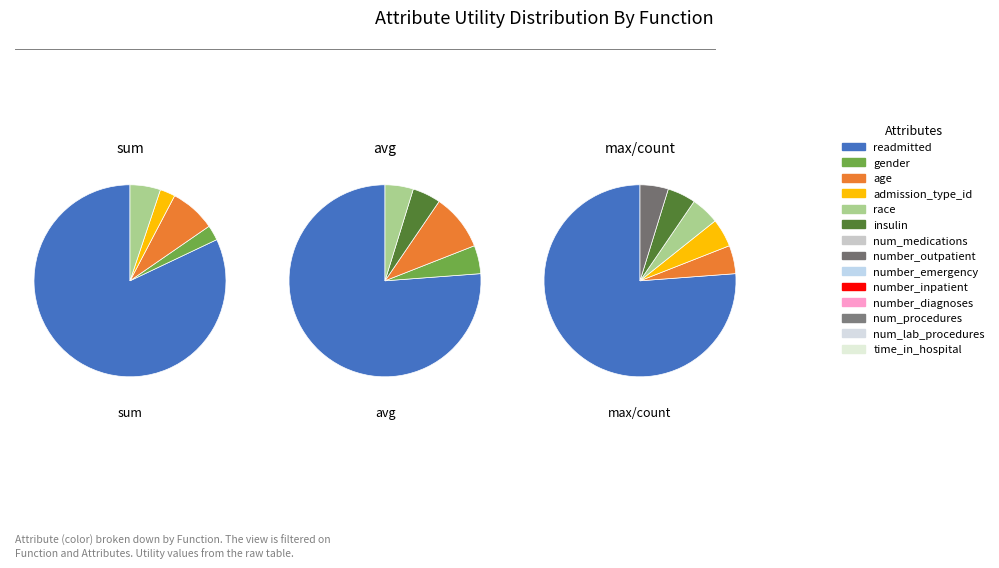

Is it true that num_procedures is 1% of the pie?

False